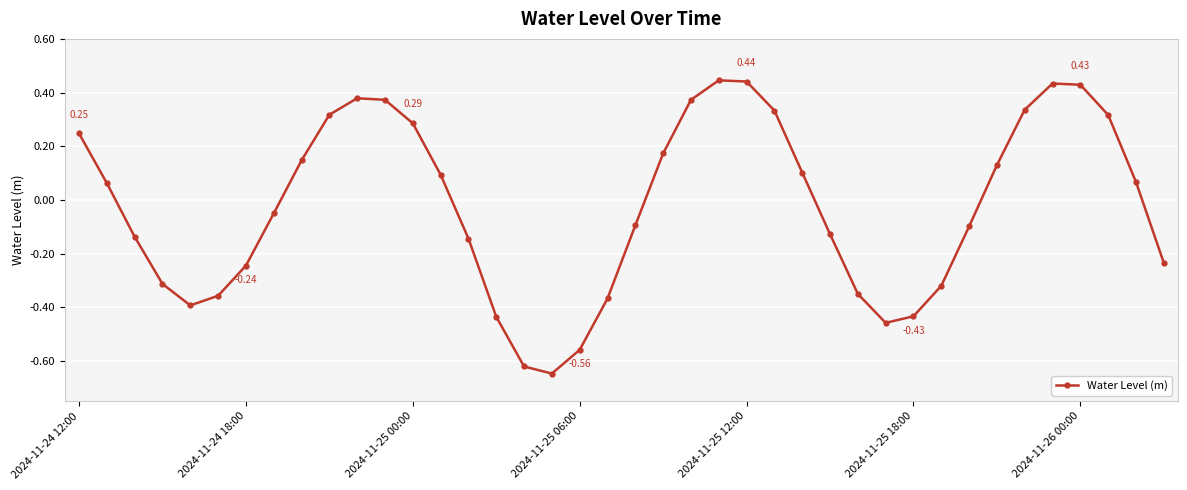

True or false: the data has more than 1 interior local peaks.

True